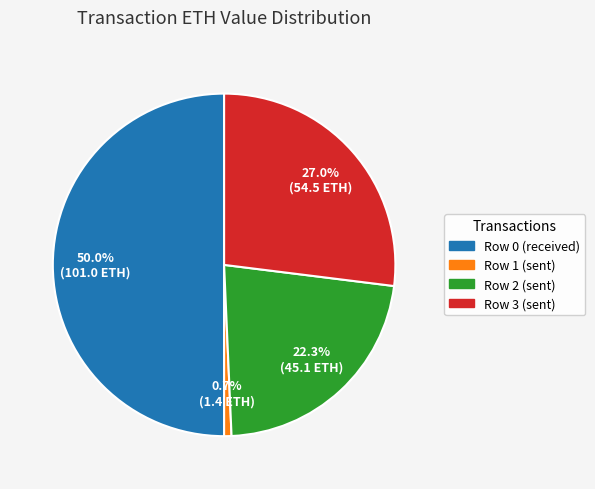

How many segments does this pie chart have?

4